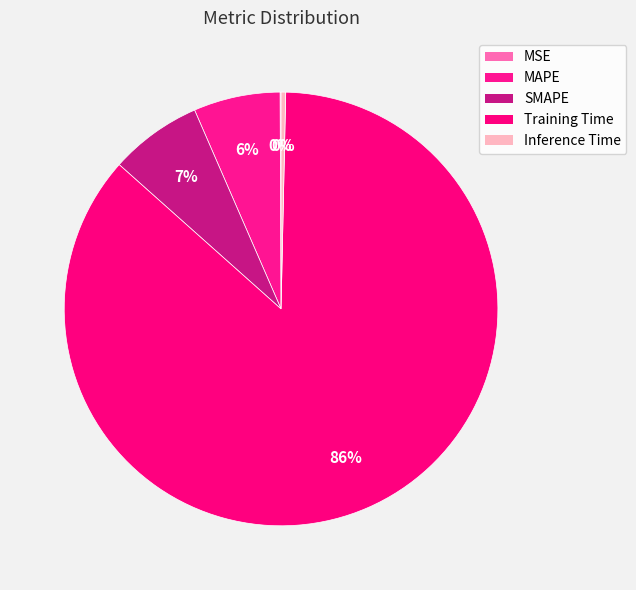

Combined, do SMAPE and MSE account for over 50%?

No